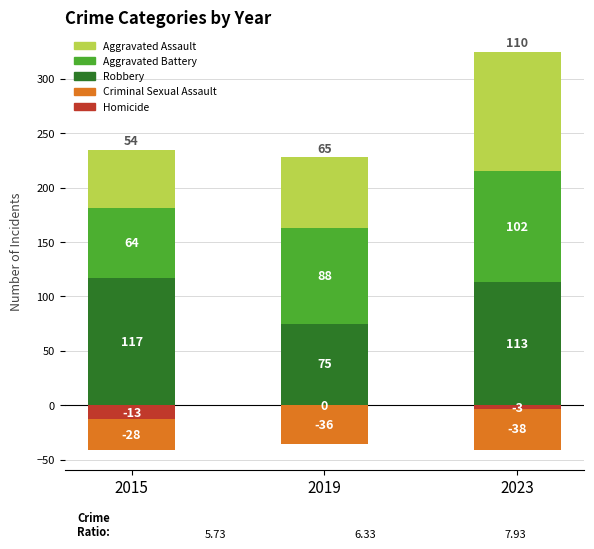

What is the maximum value for Aggravated Assault?

110